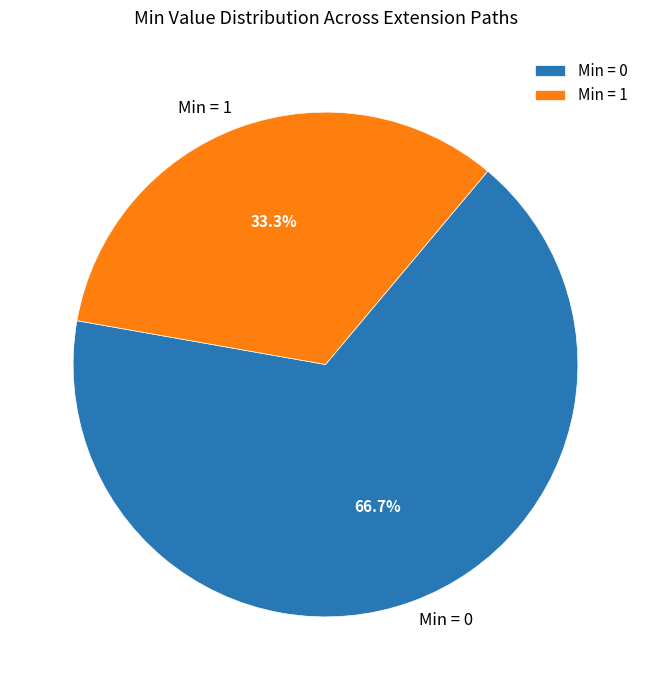

Does Min = 0 account for over 50% of the chart?

Yes